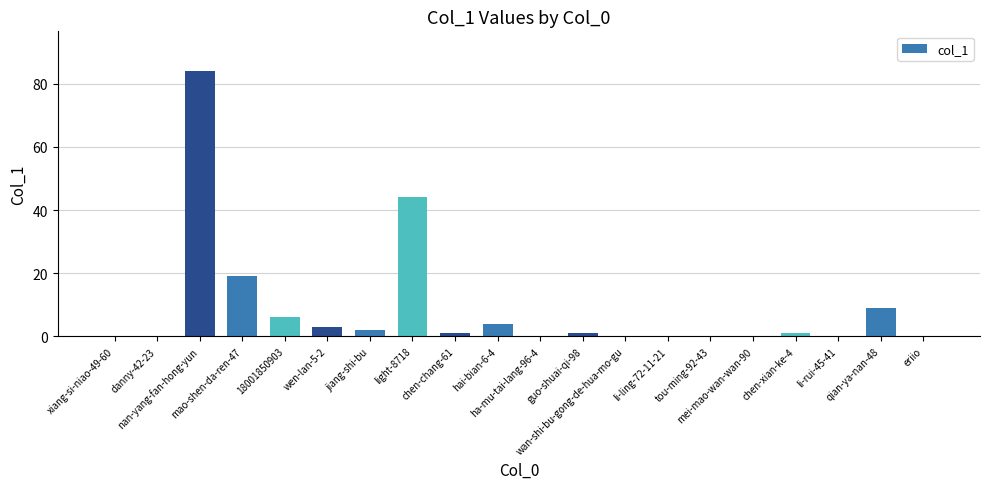

What is the maximum value shown in the chart?

84